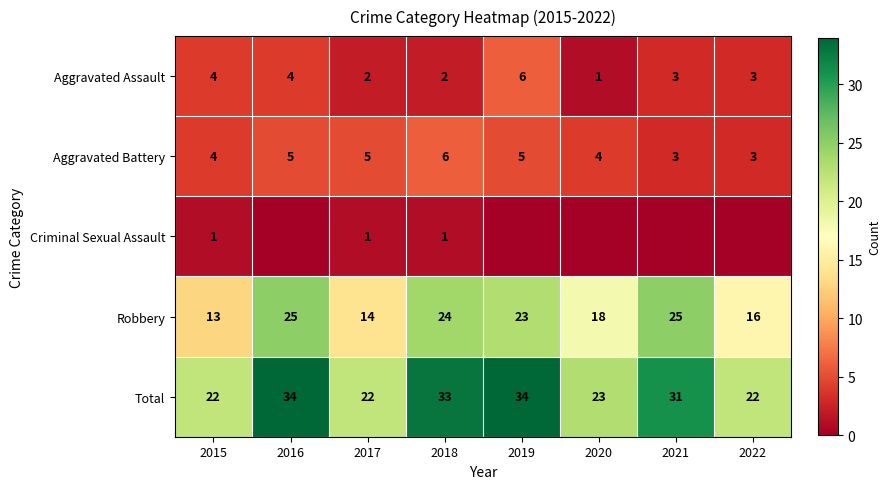

What is the sum of the Total values at 2019 and 2015?

56